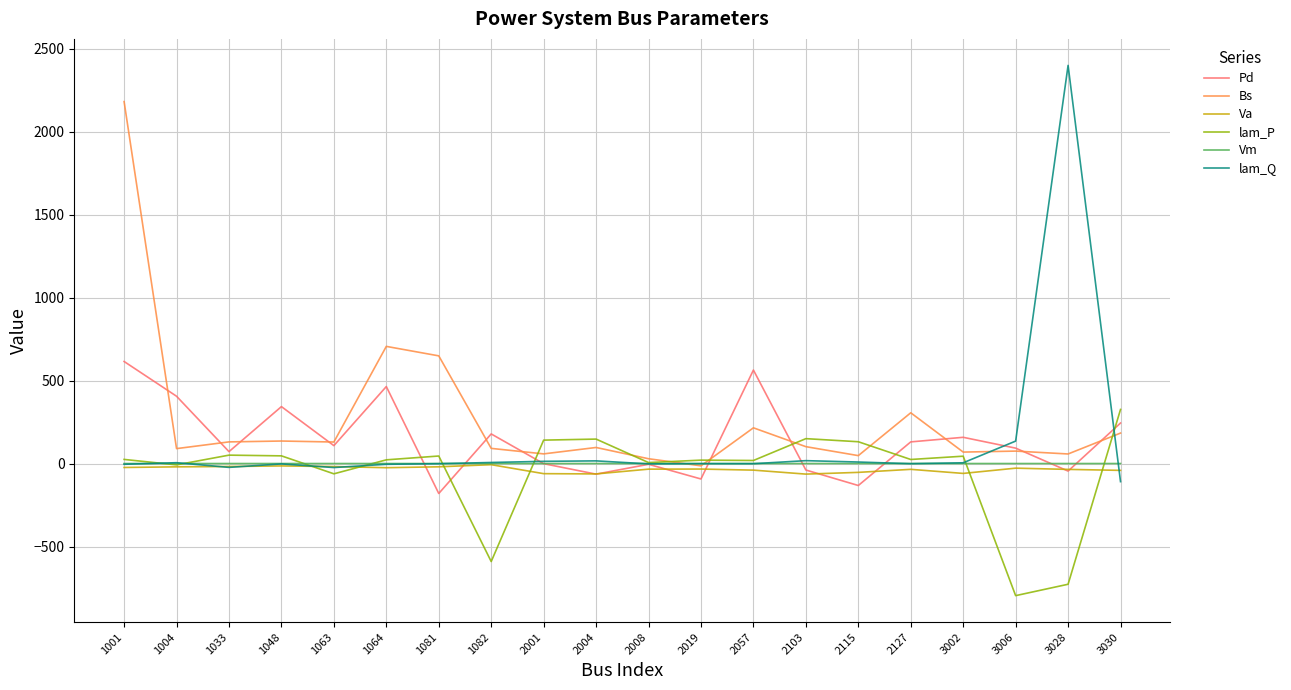

The lam_Q series shows 3875.4 at 3028. True or false?

False